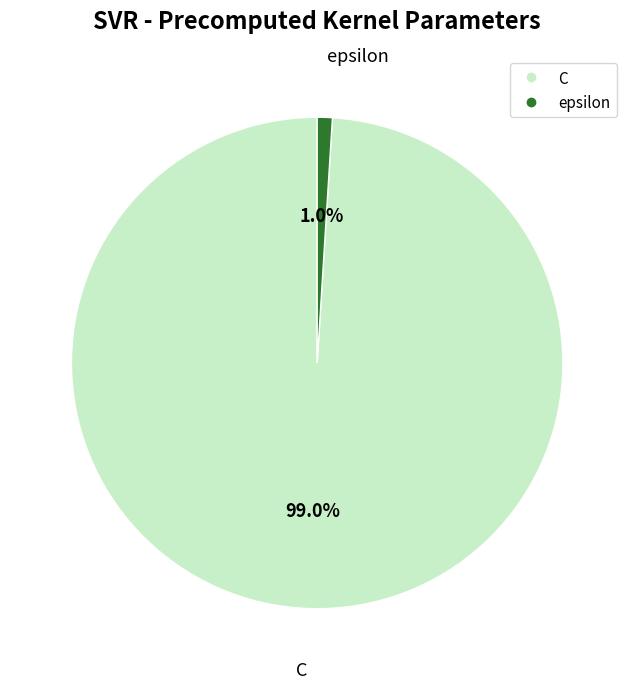

Which category has the biggest portion of the pie?

C